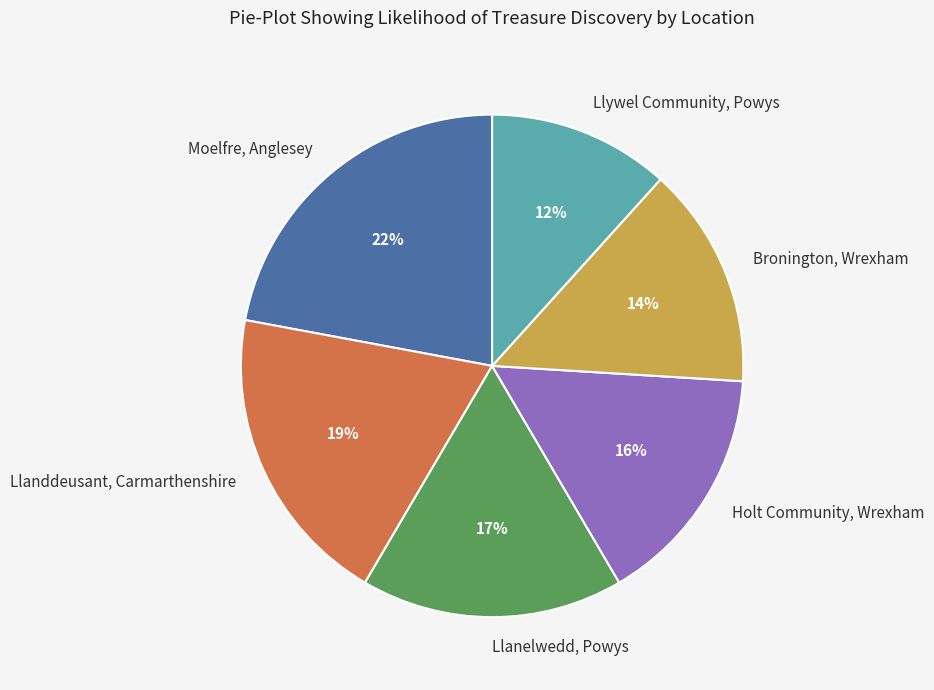

Count the number of slices in the pie.

6